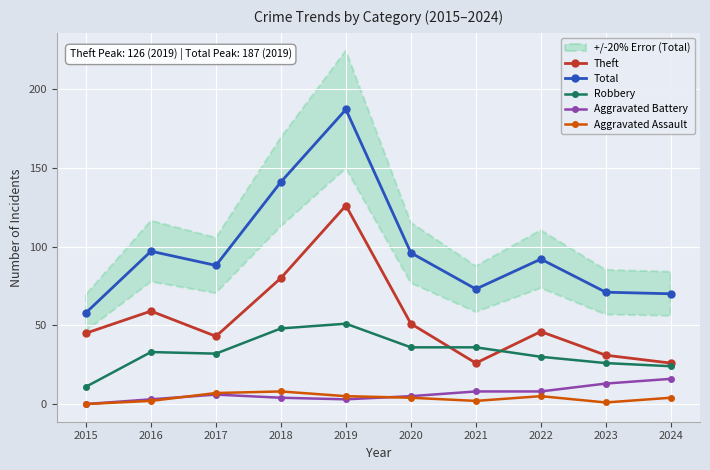

True or false: Aggravated Assault has a value of 7 at 2017.

True